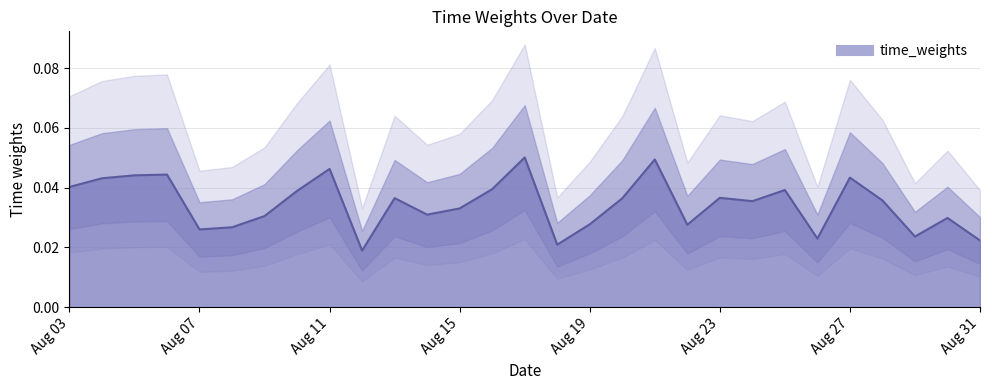

List the labels in order of value, smallest first.

2022-08-12, 2022-08-18, 2022-08-31, 2022-08-26, 2022-08-29, 2022-08-07, 2022-08-08, 2022-08-22, 2022-08-19, 2022-08-30, 2022-08-09, 2022-08-14, 2022-08-15, 2022-08-24, 2022-08-28, 2022-08-20, 2022-08-13, 2022-08-23, 2022-08-10, 2022-08-25, 2022-08-16, 2022-08-03, 2022-08-04, 2022-08-27, 2022-08-05, 2022-08-06, 2022-08-11, 2022-08-21, 2022-08-17